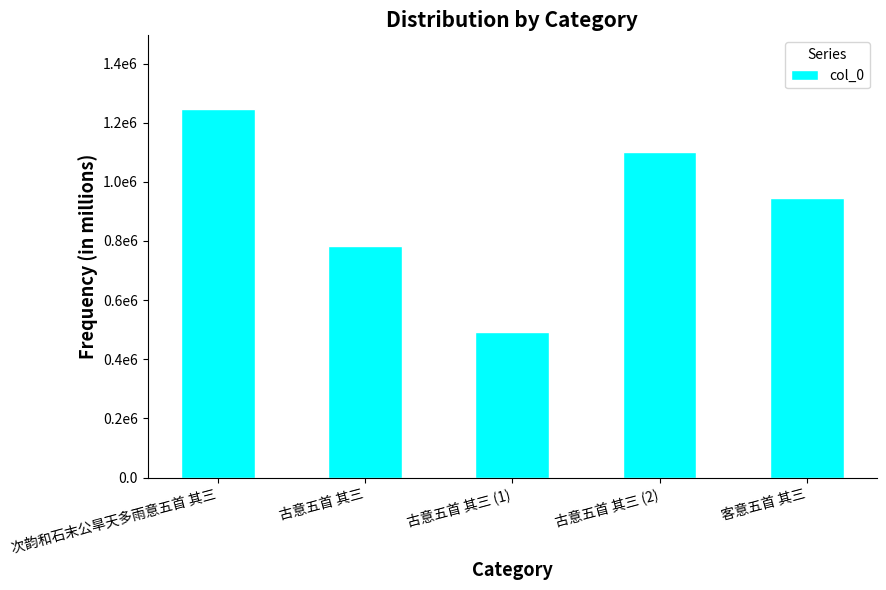

Reading left to right, list all the values displayed in this chart.

次韵和石末公旱天多雨意五首 其三=1246207	古意五首 其三=781844	古意五首 其三 (1)=492784	古意五首 其三 (2)=1102543	客意五首 其三=946789